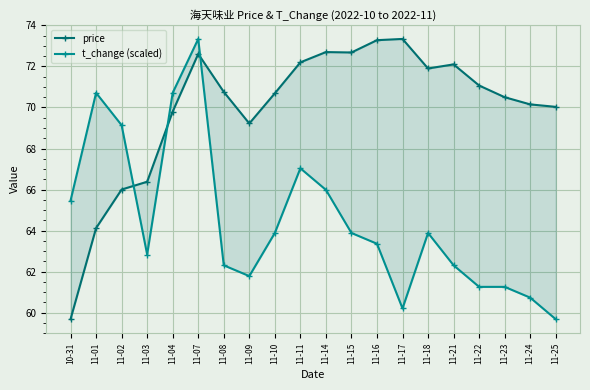

What are all the series names shown in the legend?

price, t_change (scaled)